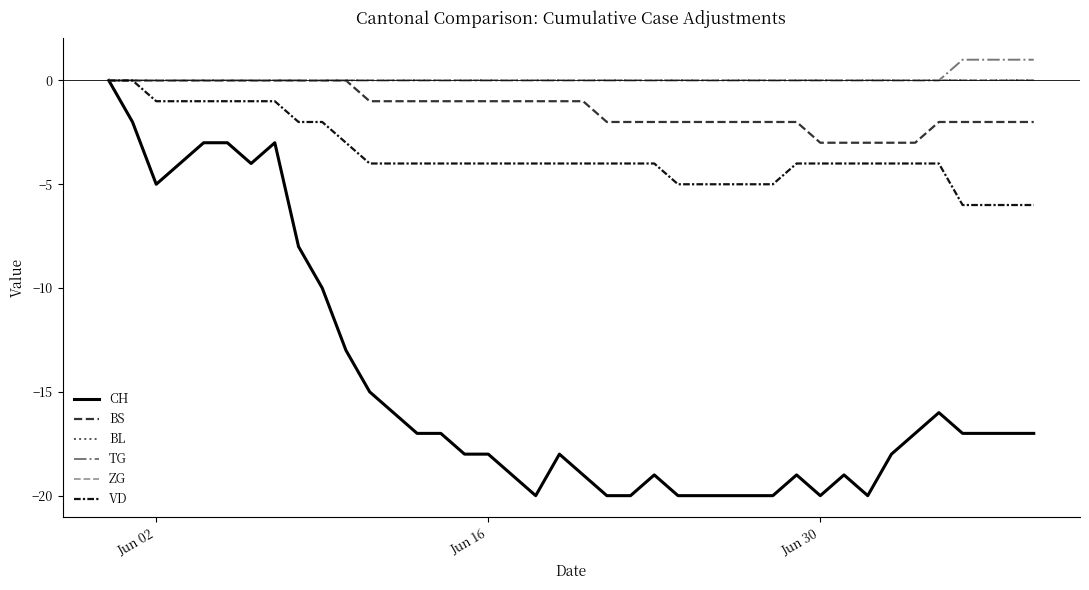

How many BS values are between -2 and 0?

35